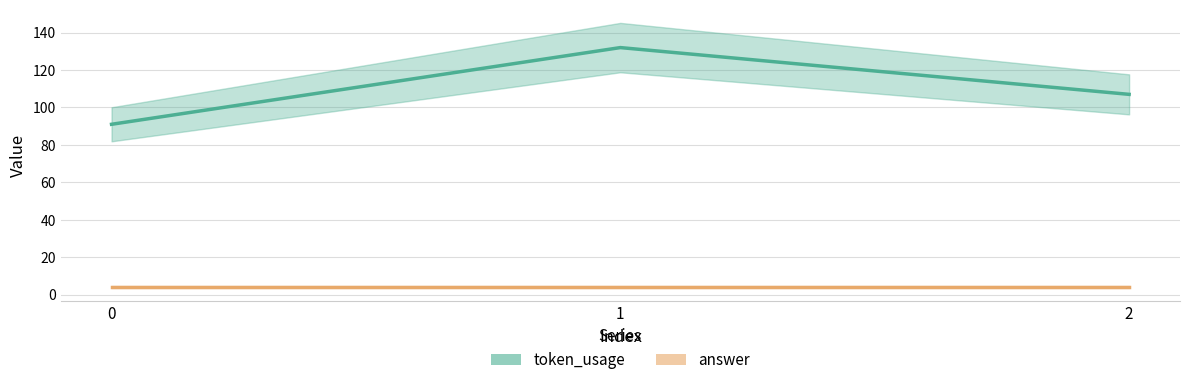

List the series in order of their overall mean, highest first.

token_usage, answer